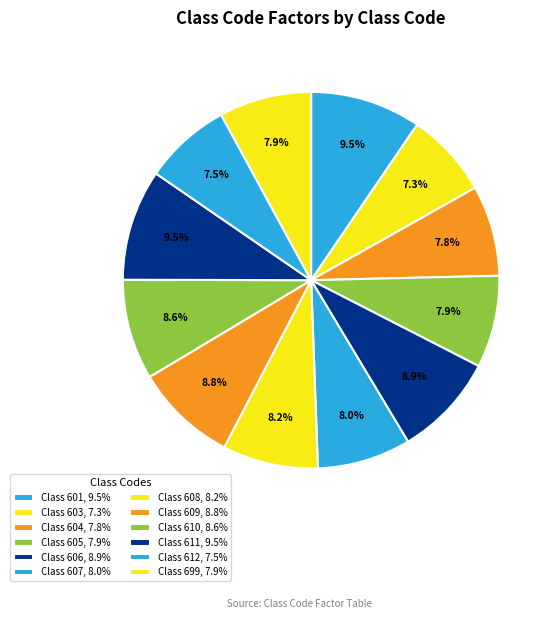

Does any single category account for the majority?

No